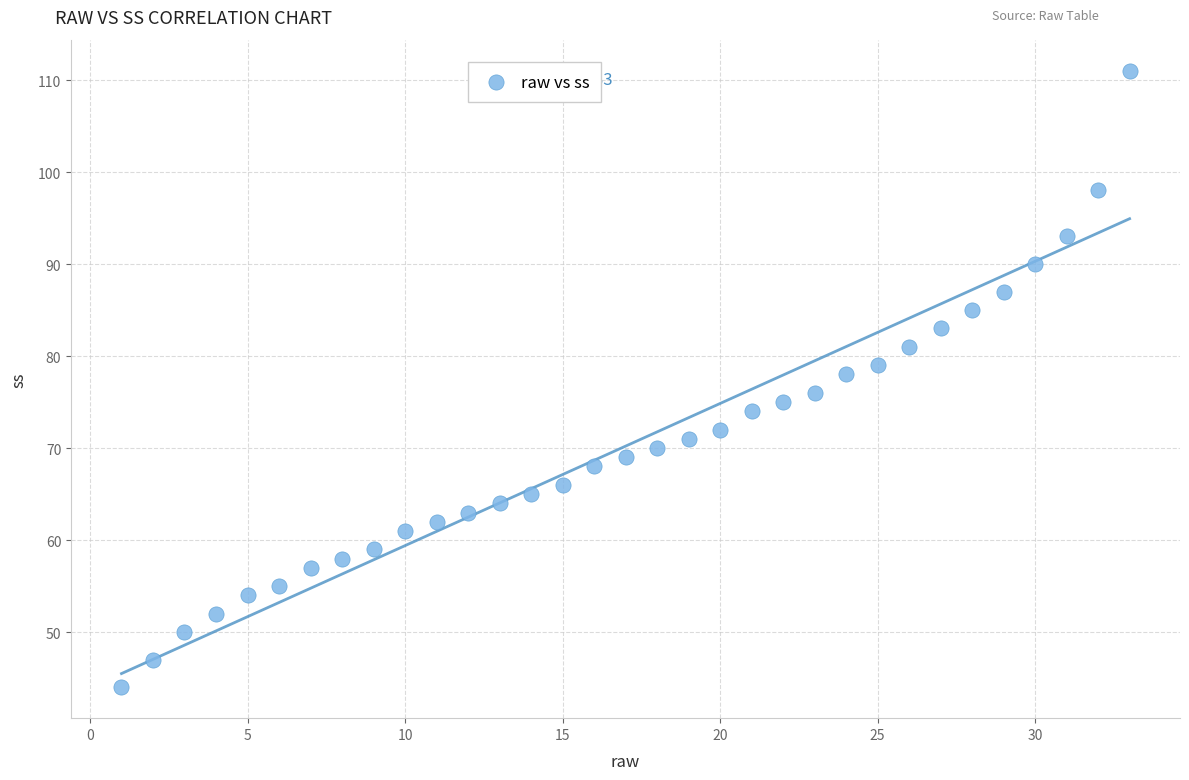

What is the range of Y values (max minus min)?

67